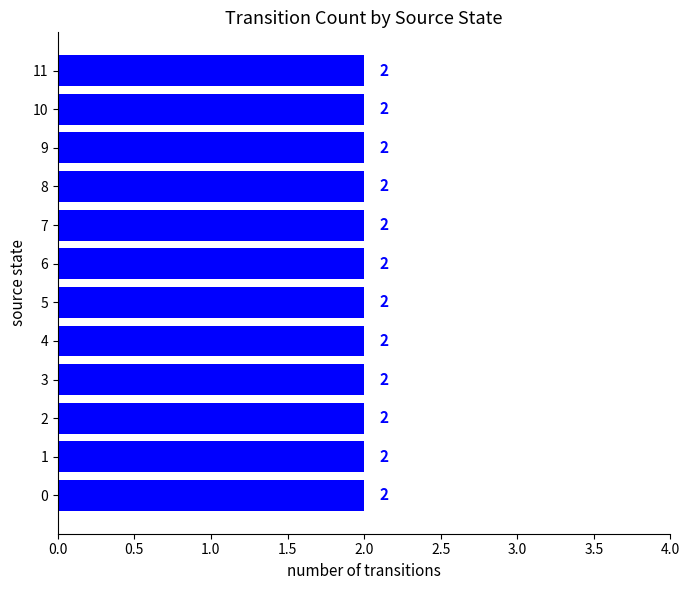

Count the number of data series in this chart.

1